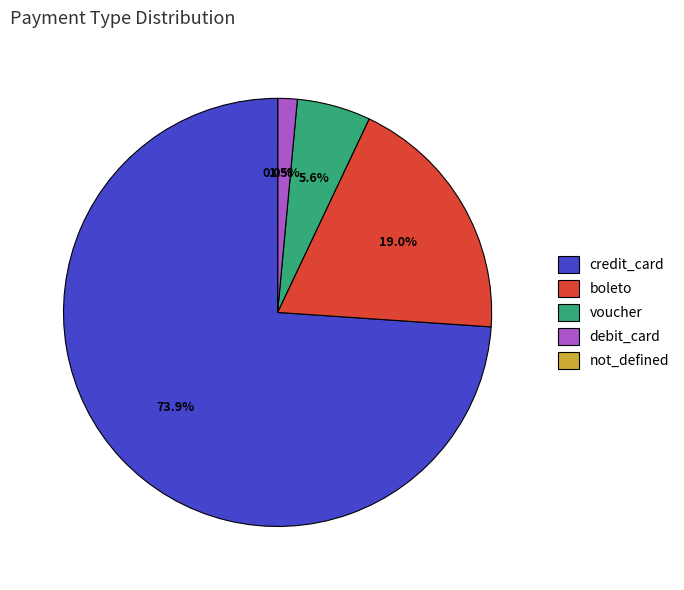

To the nearest percent, what percentage of the pie is boleto?

19%